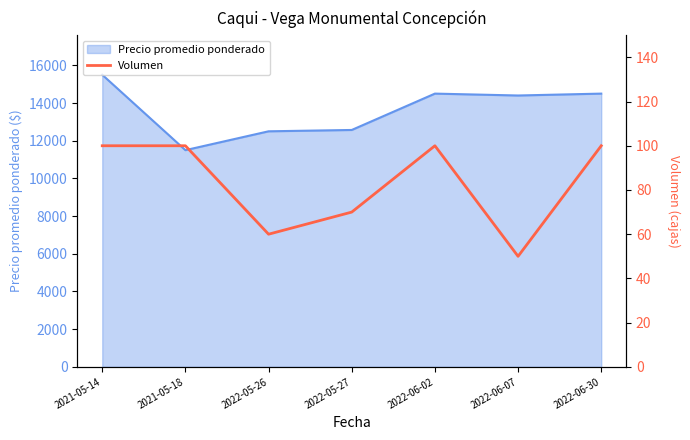

What is the lowest value of the Precio promedio ponderado series?

11500